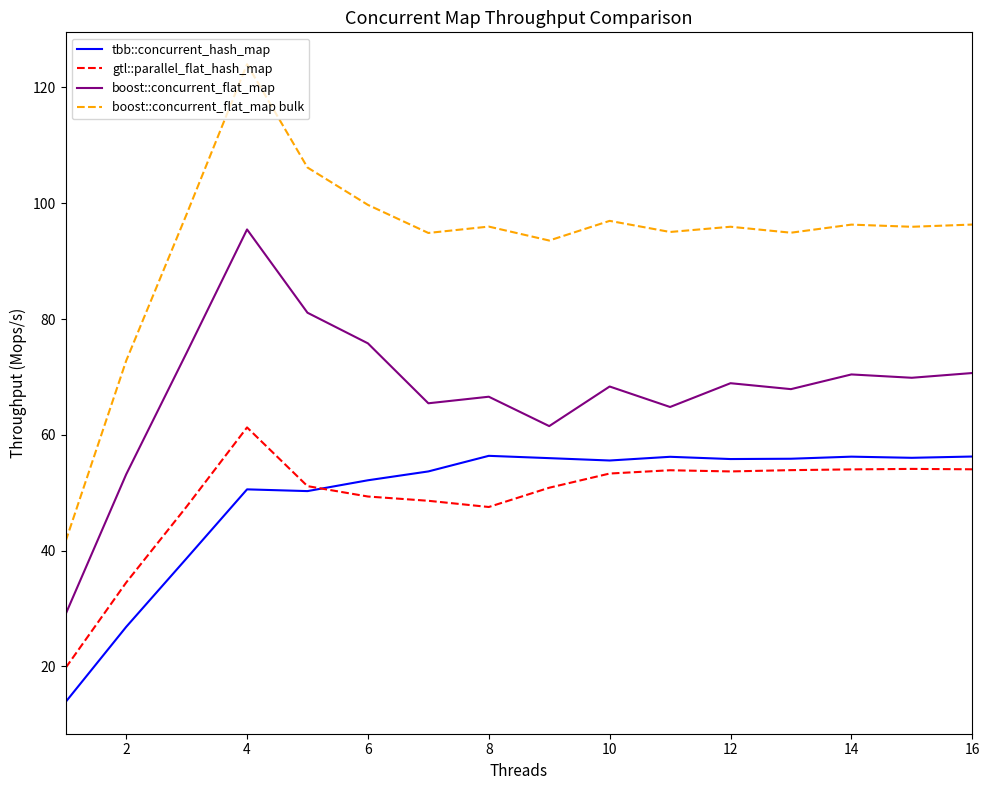

What is the difference between the second highest and second lowest values in the tbb::concurrent_hash_map series?

29.4